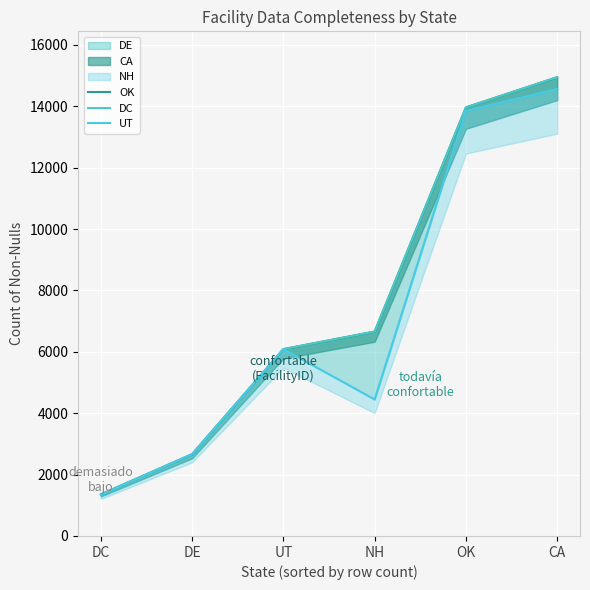

What is the difference between the maximum and minimum values in the UT series?

13231